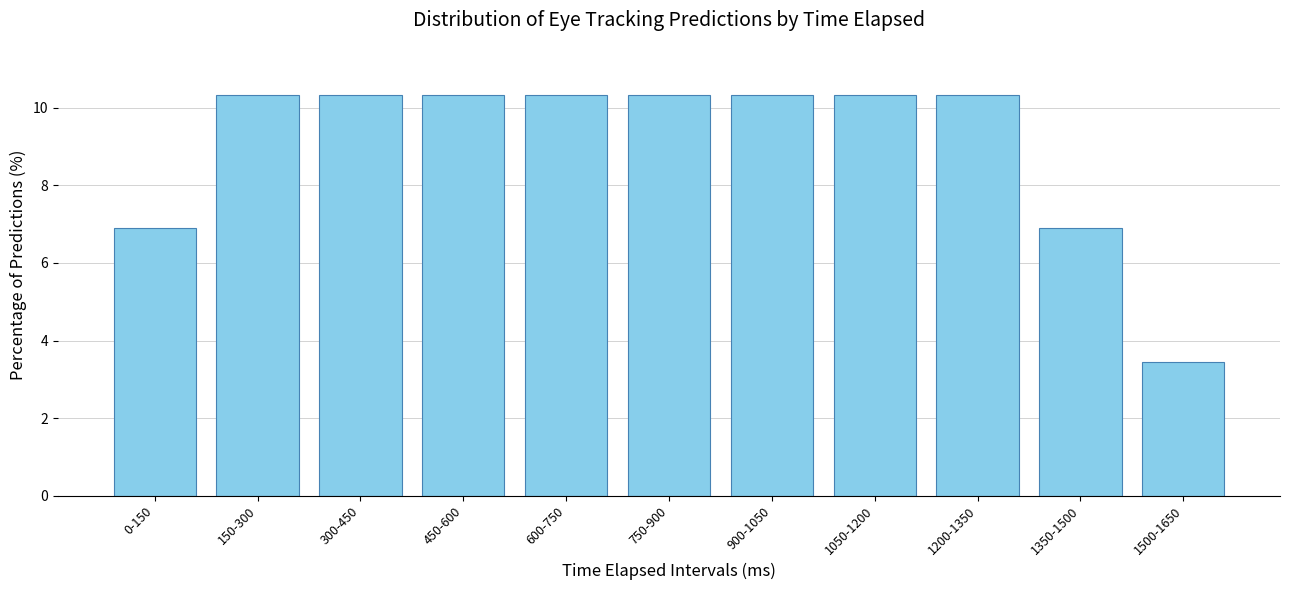

Reading left to right, list all the values displayed in this chart.

0-150=6.9	150-300=10.3	300-450=10.3	450-600=10.3	600-750=10.3	750-900=10.3	900-1050=10.3	1050-1200=10.3	1200-1350=10.3	1350-1500=6.9	1500-1650=3.4